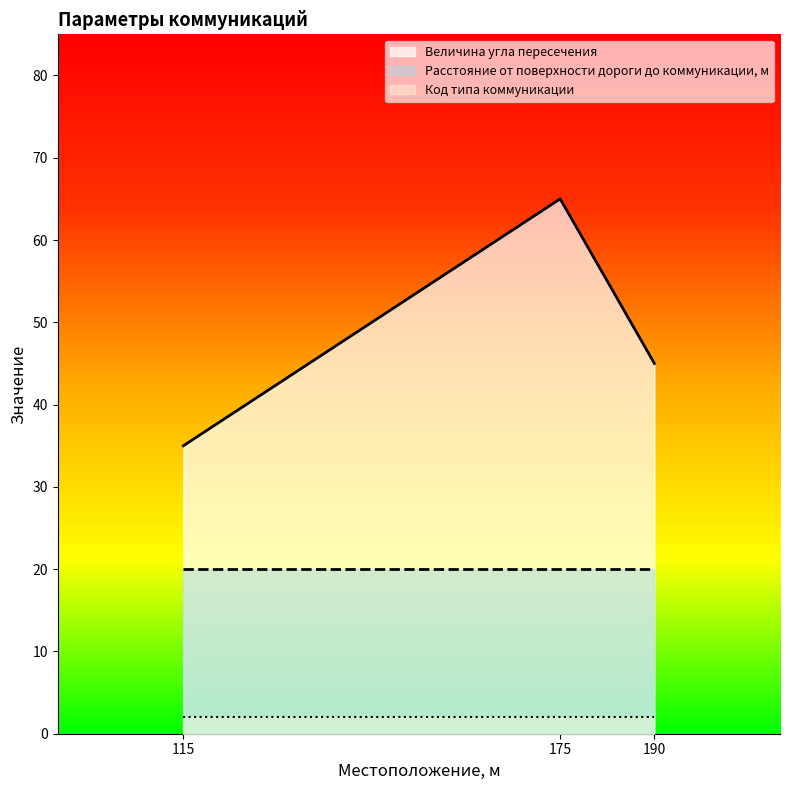

Rank the series by their maximum value, from lowest to highest.

Код типа коммуникации, Расстояние от поверхности дороги до коммуникации, м, Величина угла пересечения